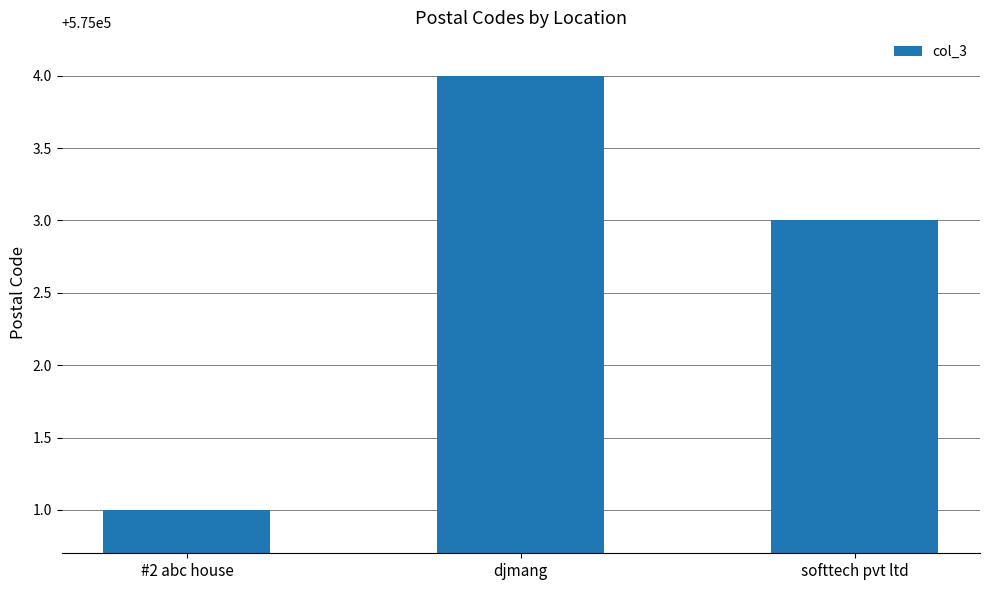

What is the average value?

575003